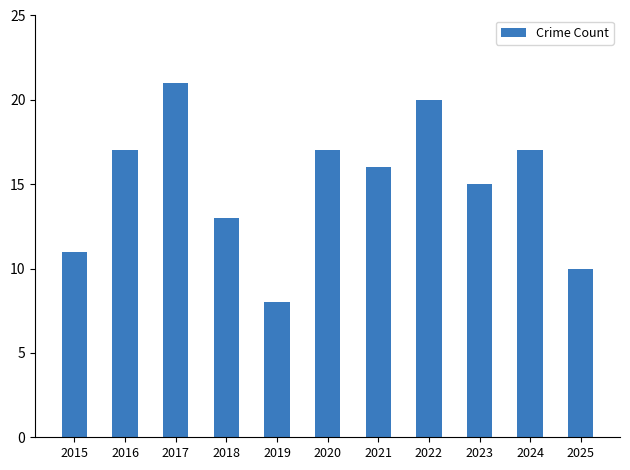

At which category does the chart reach its peak across all series?

2017